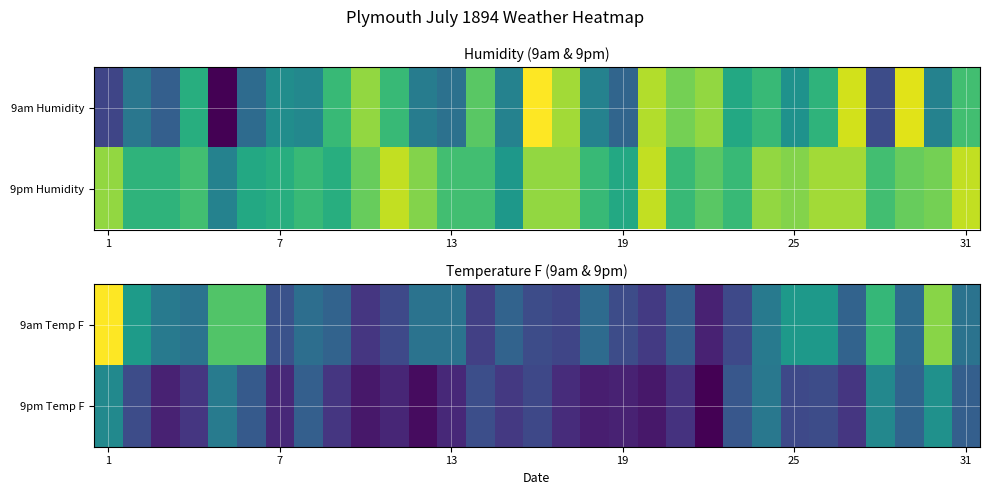

What is the difference between the second highest and second lowest values in the 9am Temp F series?

10.5